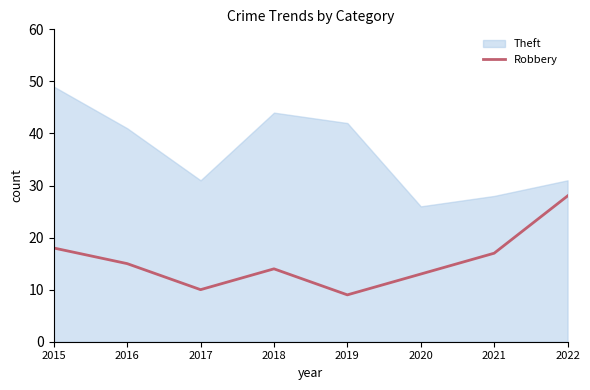

What is the greatest value displayed?

49